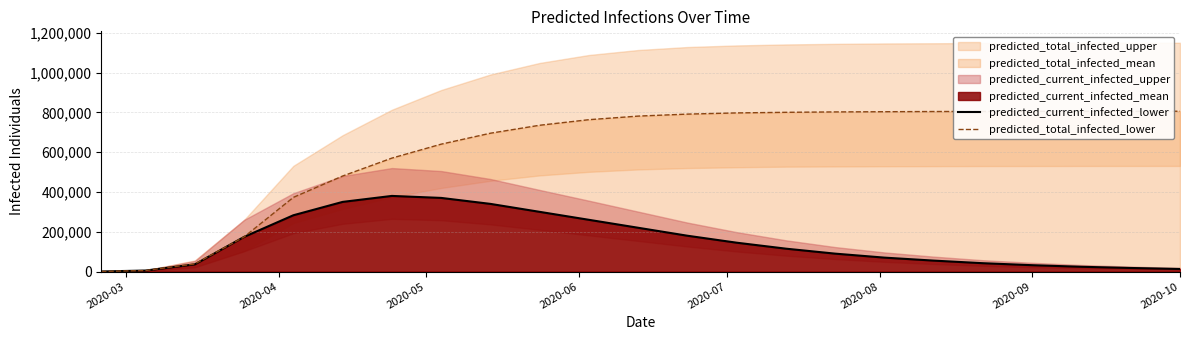

The value of predicted_current_infected_lower at 2020-09 is 32000. True or false?

True